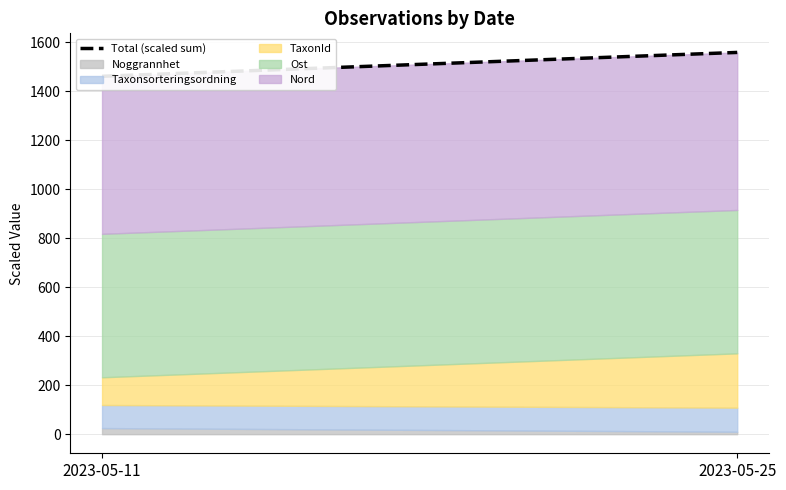

What is the average value?

1510.4